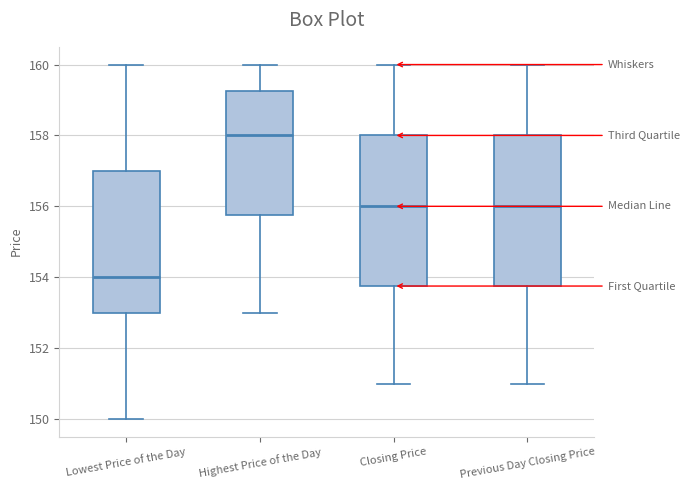

Where does the upper whisker of the box for Lowest Price of the Day end on the y-axis? The values are not printed on the chart, so give them approximately, as read against the axis.

160.0